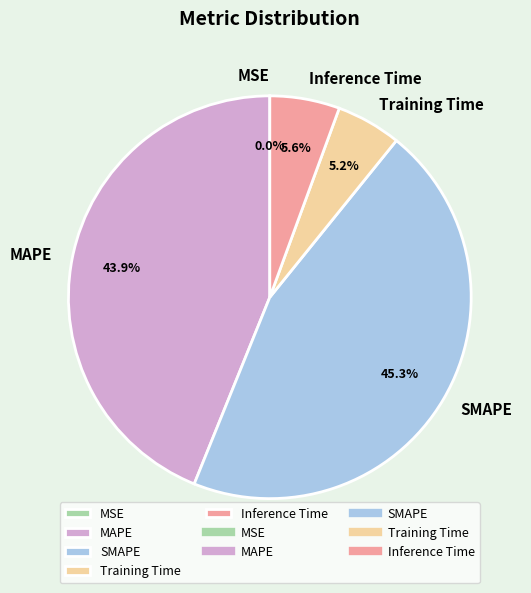

Is there any slice that represents more than half of the pie?

No